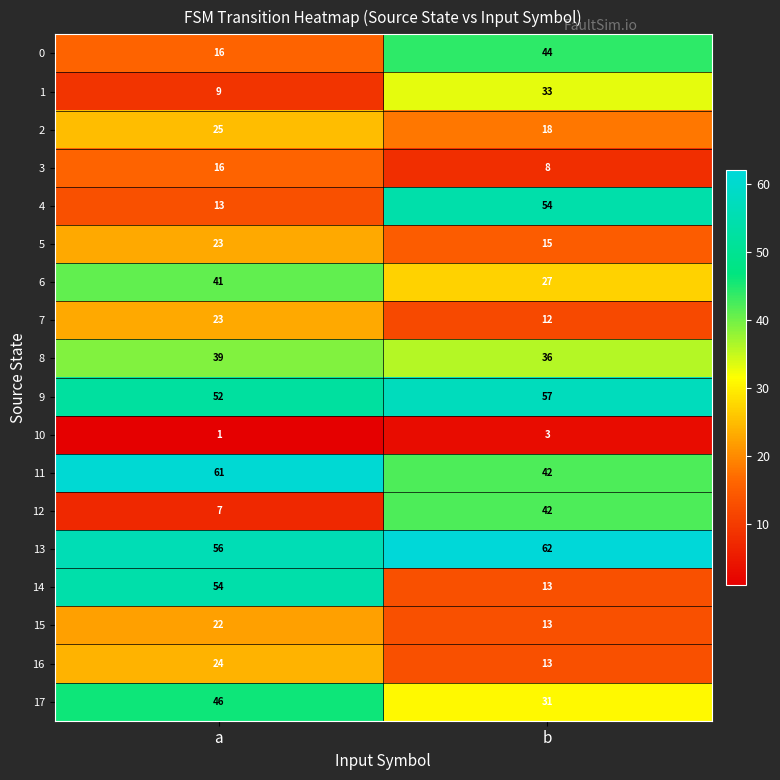

What is the highest value of the 11 series?

61